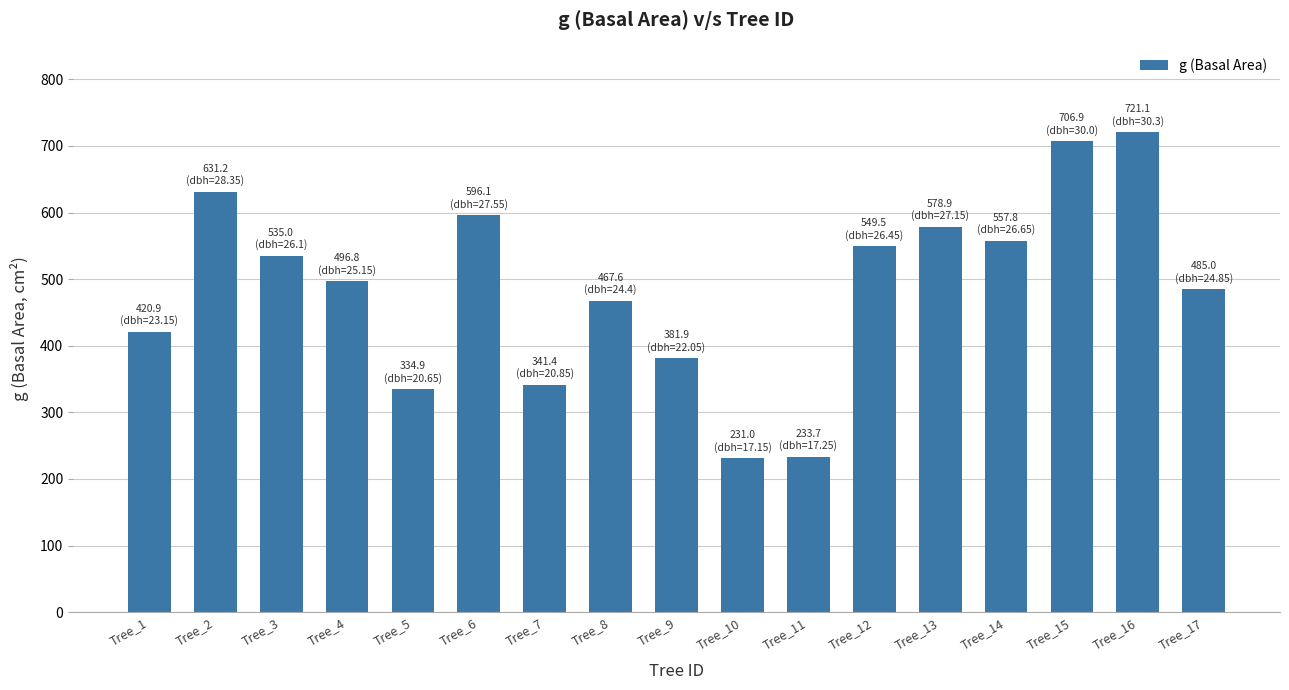

Approximately how many times larger is the value at Tree_3 compared to Tree_2?

0.8